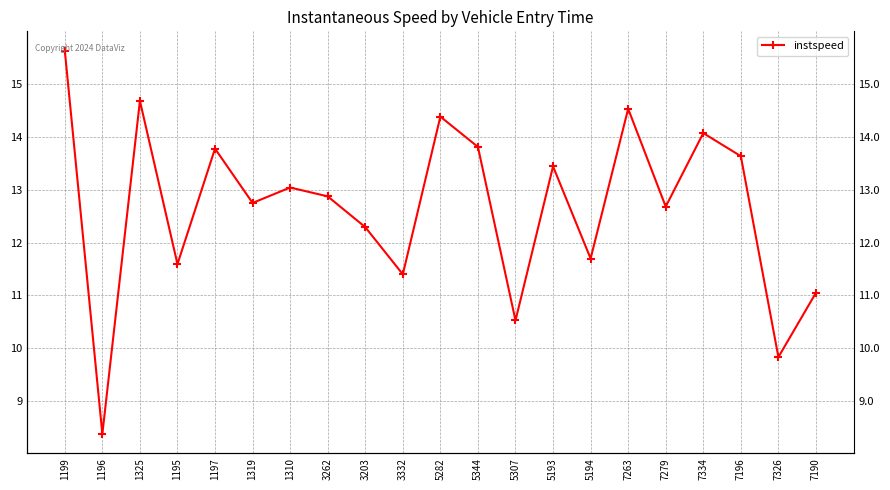

What is the smallest value displayed?

8.4